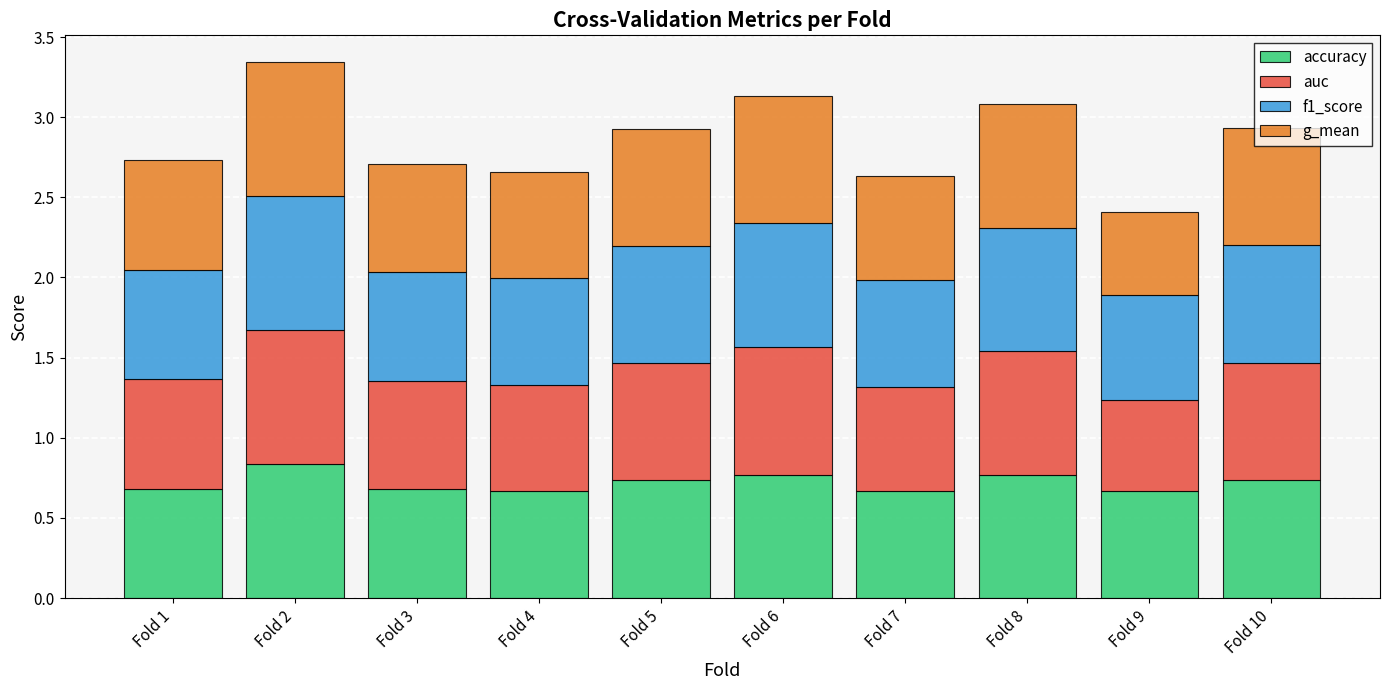

What is the total value across all series at Fold 6?

3.1